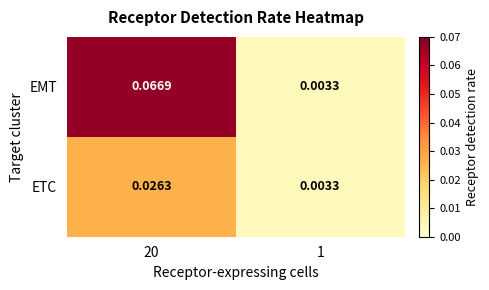

Which series has the largest range (max minus min)?

EMT